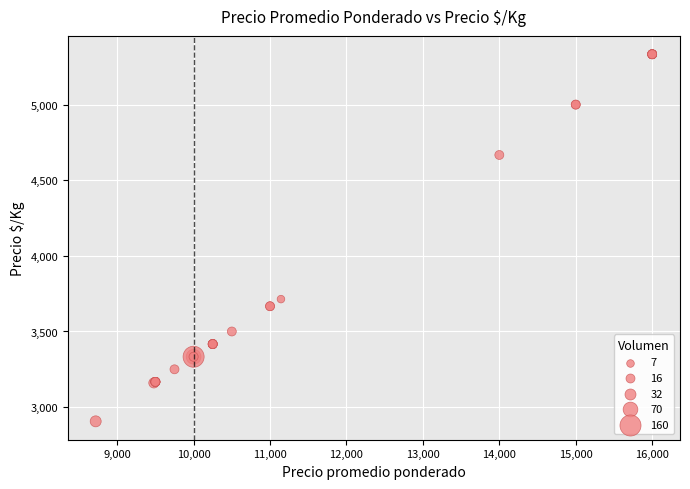

What Y value in the scatter plot is closest to 4119?

3714